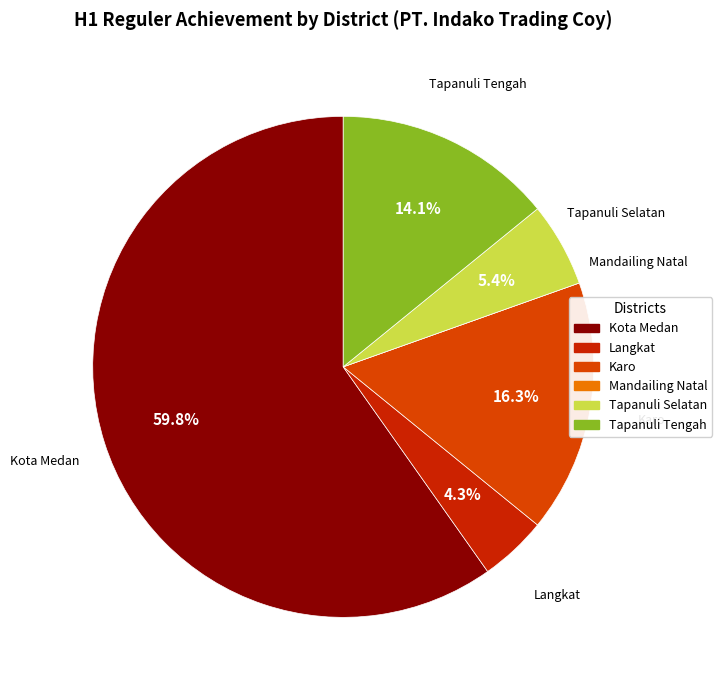

What is the total percentage of Tapanuli Tengah and Karo?

30.4%